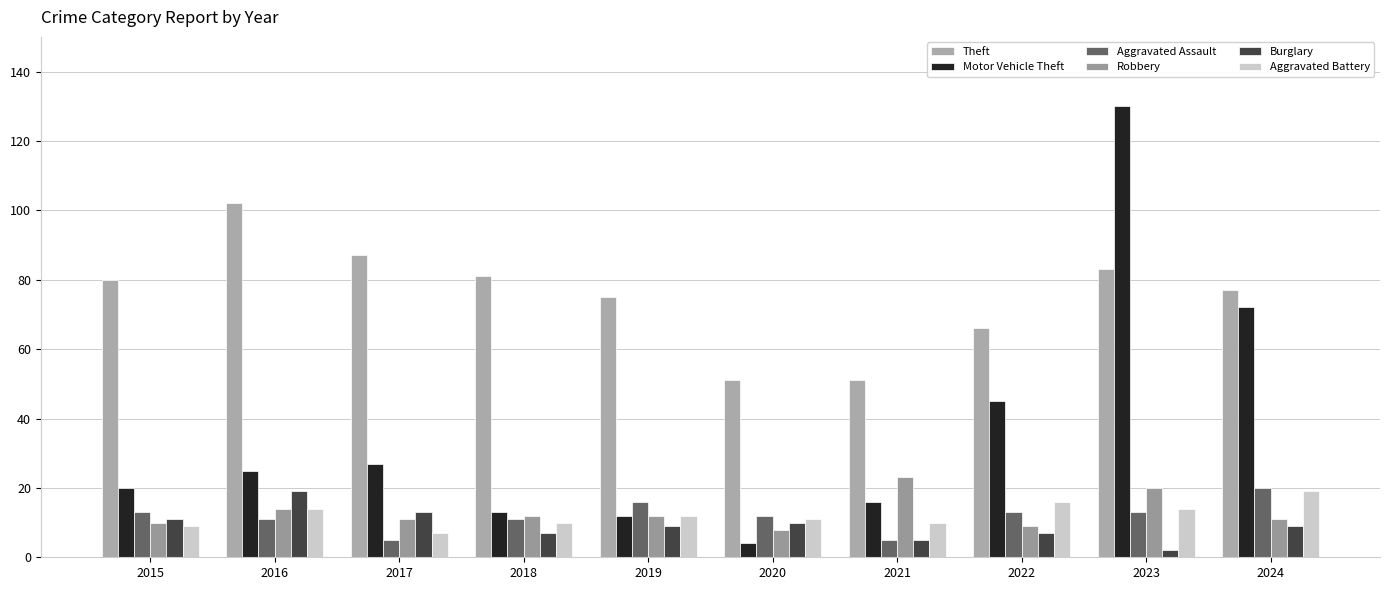

Where is Theft nearest to the value 76?

2019